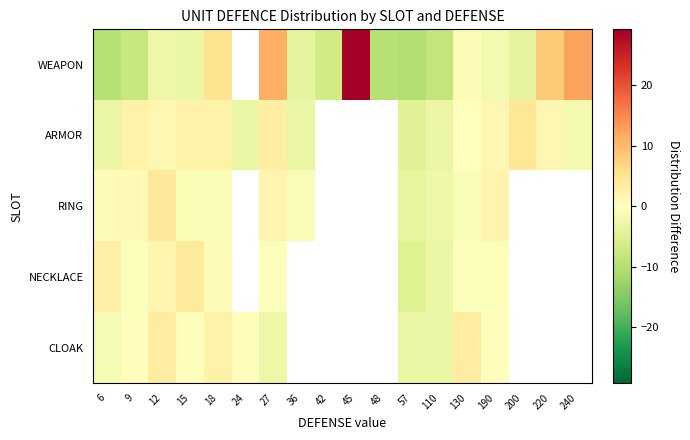

How many values in the WEAPON series exceed -2?

7